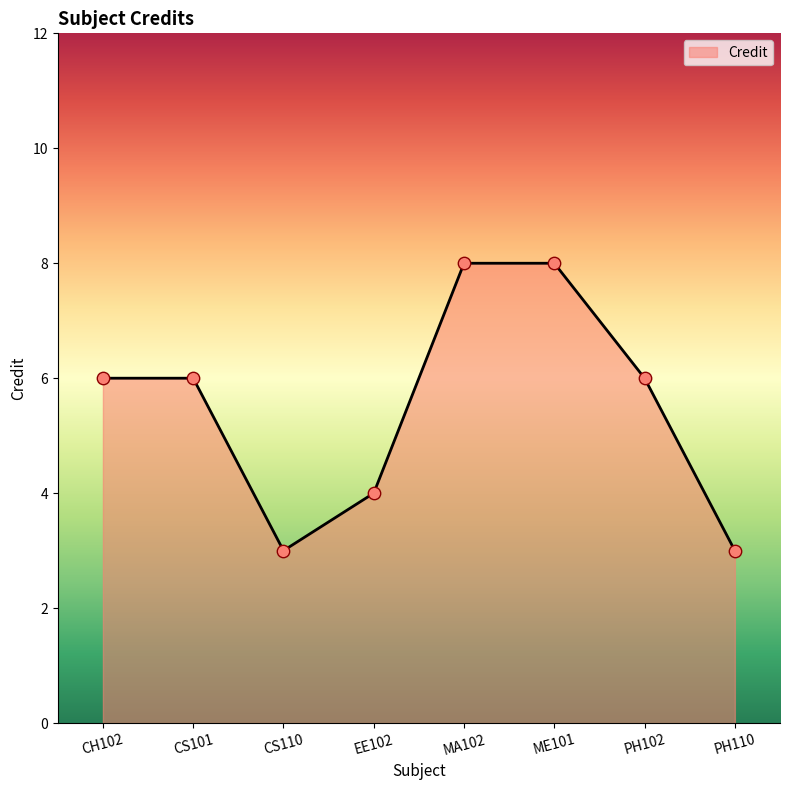

What is the change in value from EE102 to PH102?

+2